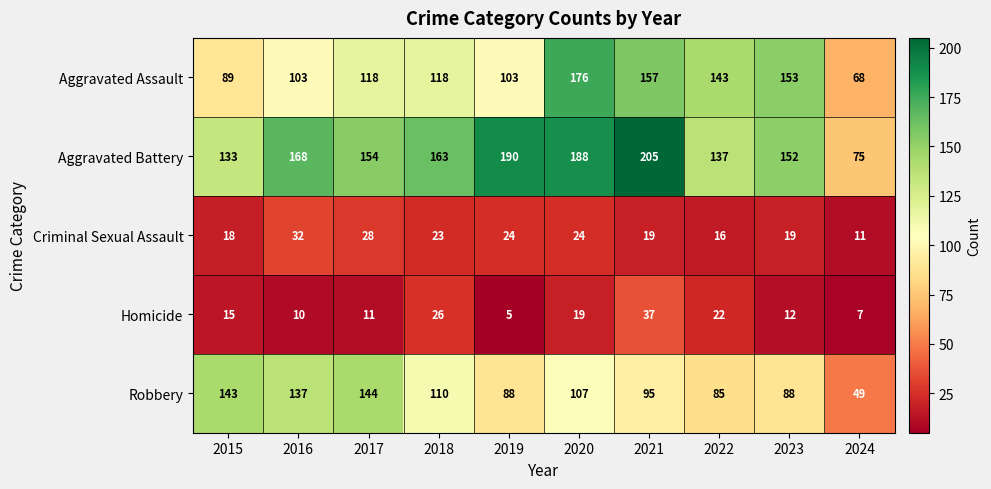

The value of Criminal Sexual Assault at 2017 is 28. True or false?

True